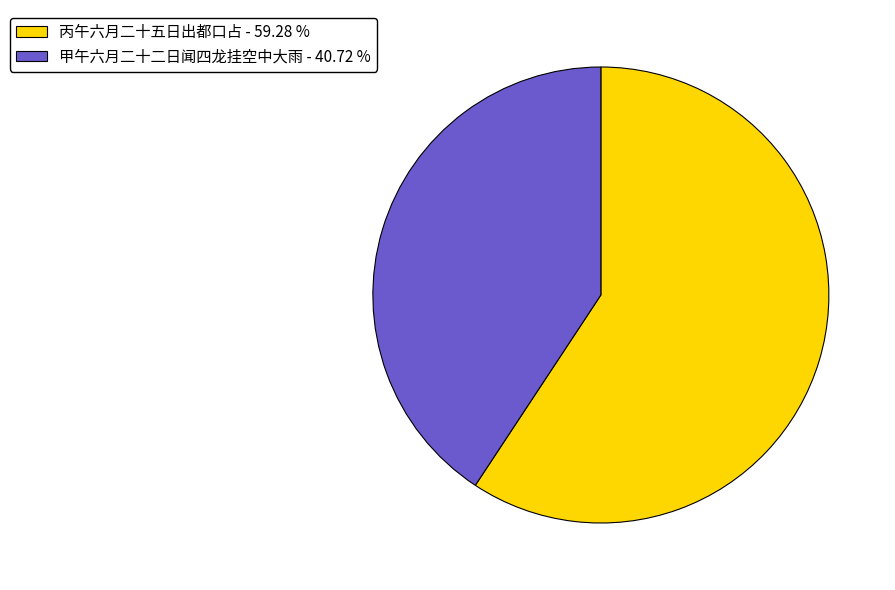

Count the number of slices in the pie.

2